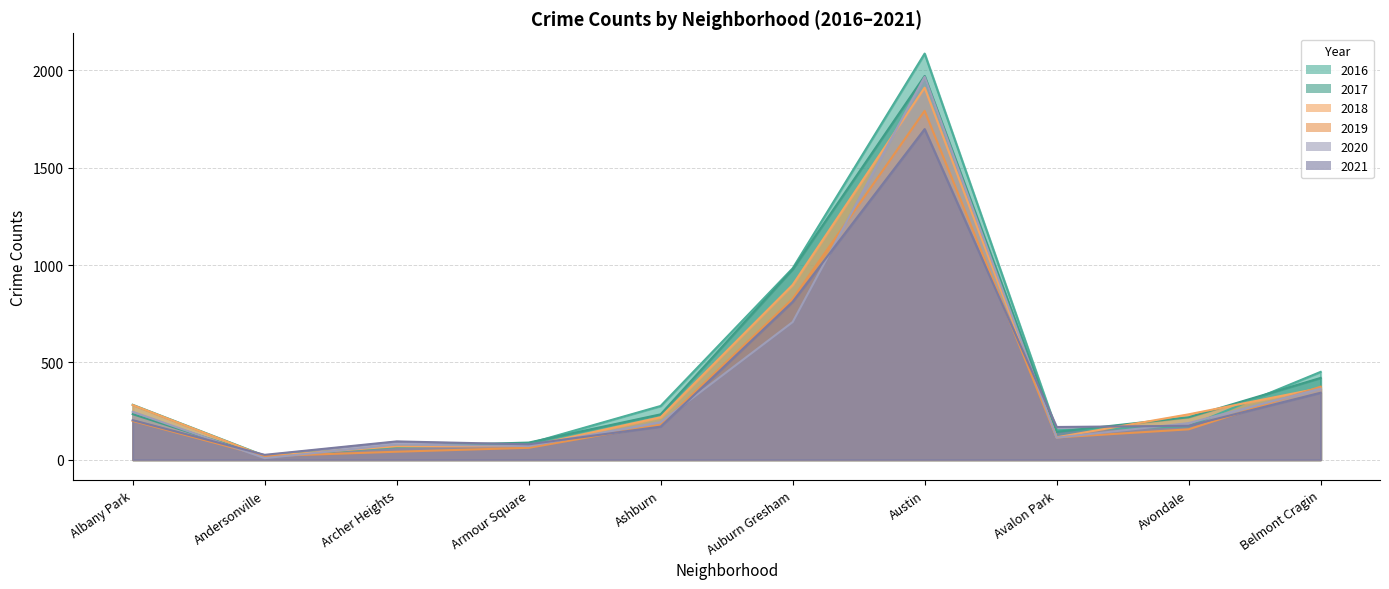

Reading left to right, what are all the values shown in this chart?

2017: 234	17	69	88	233	978	1971	143	218	420
2016: 282	20	65	83	276	983	2086	151	172	451
2018: 281	18	69	69	218	898	1911	115	233	368
2019: 199	18	41	61	180	826	1792	114	156	375
2020: 246	8	78	70	193	707	1967	113	188	365
2021: 203	25	94	79	170	811	1698	168	174	344